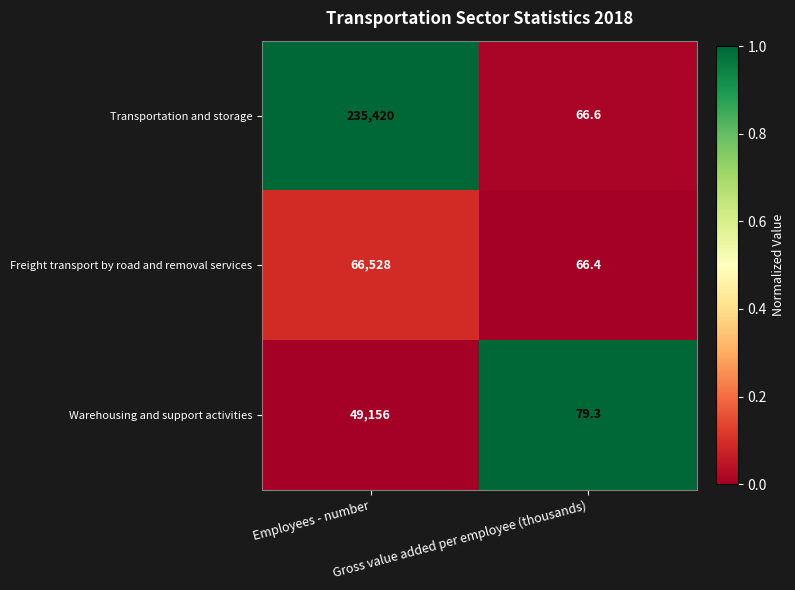

List the series in order of their peak value, highest first.

Transportation and storage, Freight transport by road and removal services, Warehousing and support activities